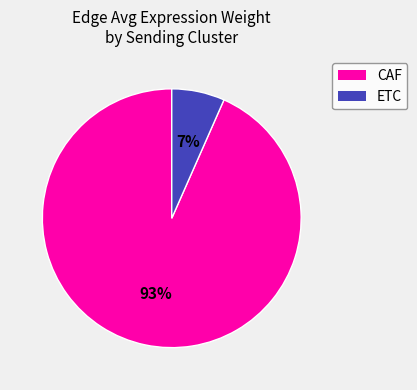

Between CAF and ETC, which is larger?

CAF